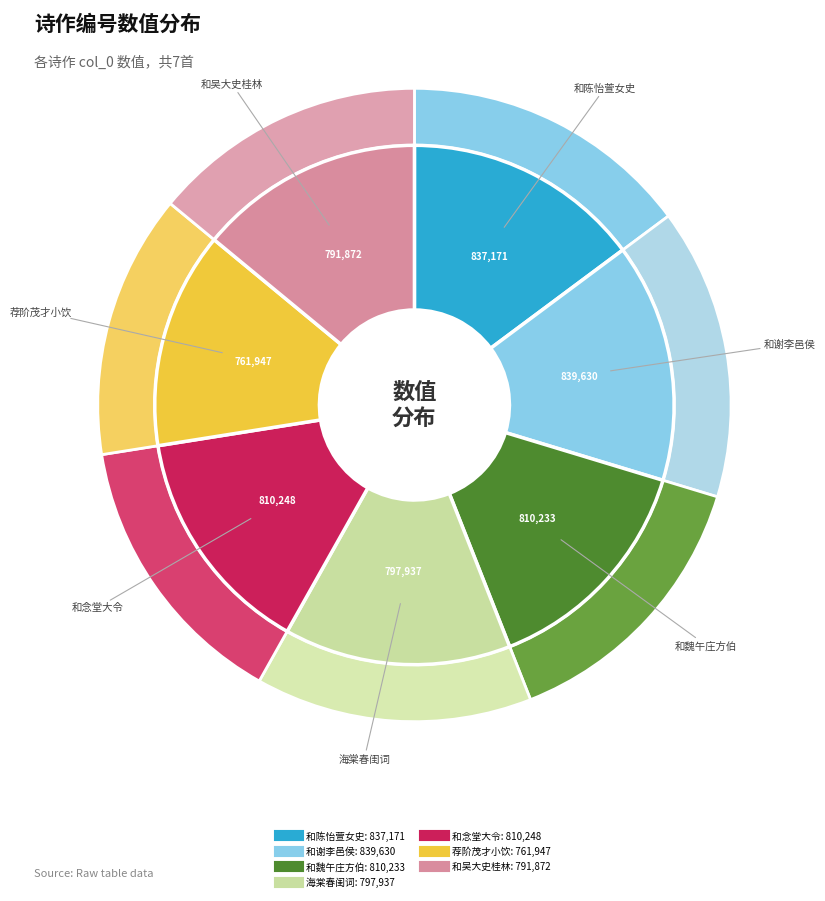

Is there a majority slice in this chart?

No